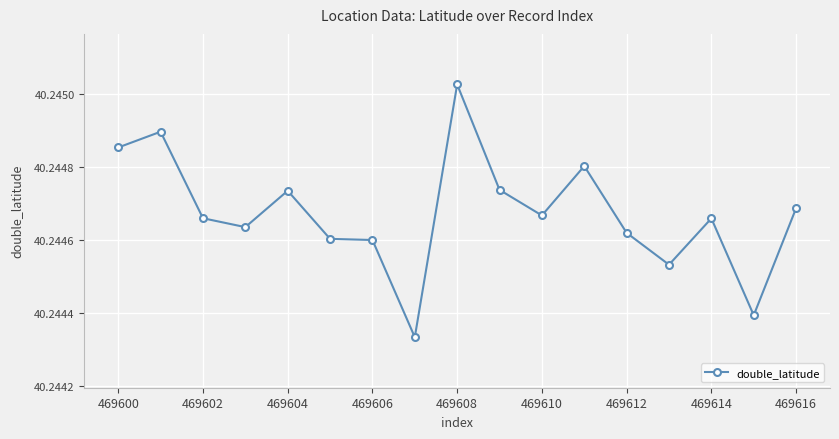

How many lines are shown in the chart?

1